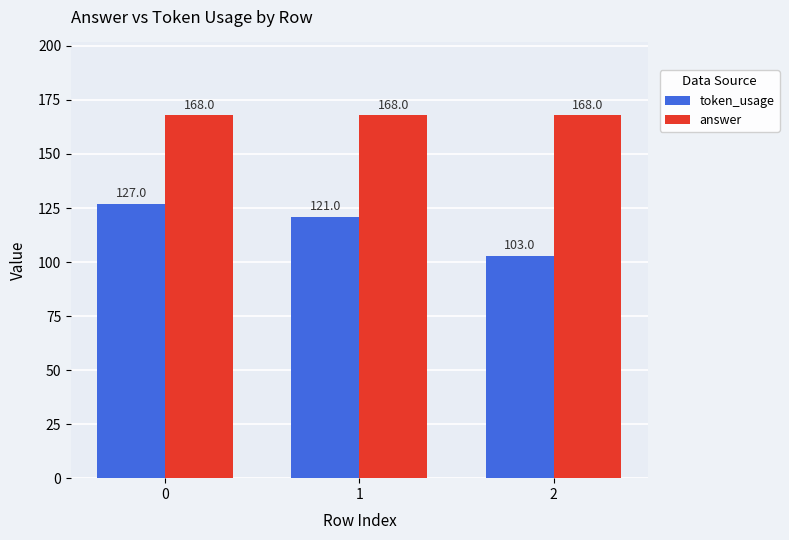

What is the sum of all token_usage values?

351